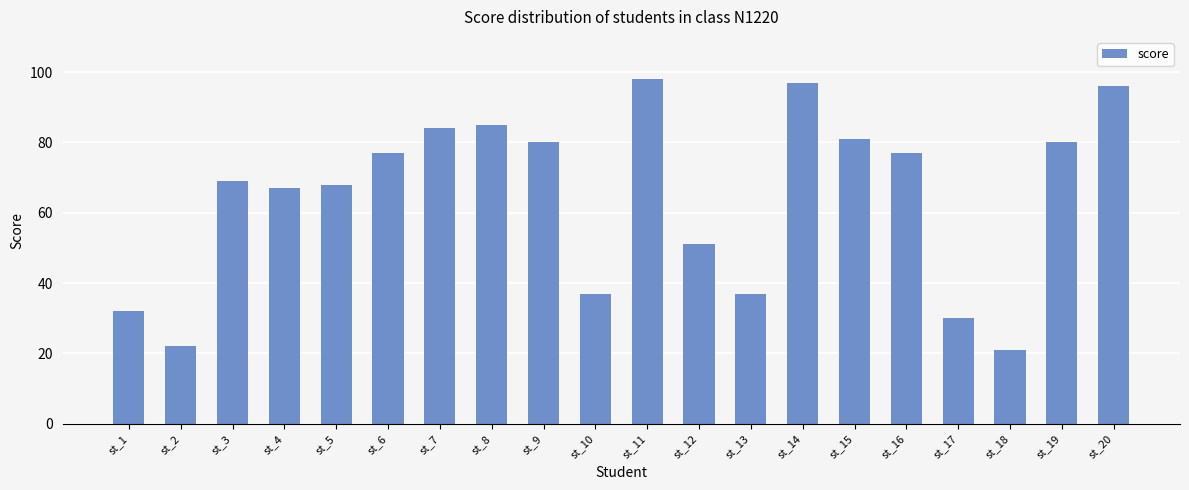

The value at st_8 is 115. True or false?

False